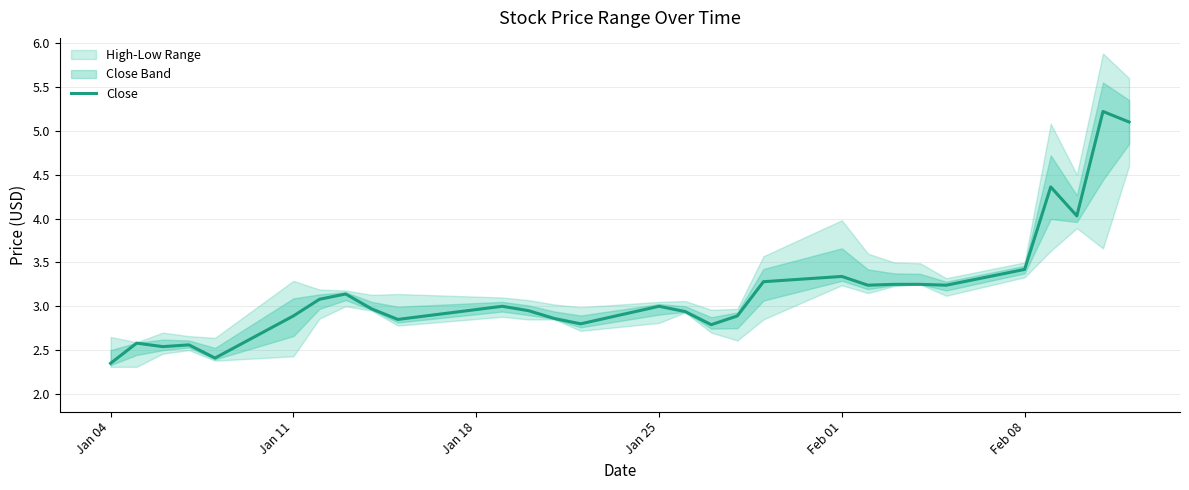

Reading left to right, what are all the values shown in this chart?

2.3	2.6	2.5	2.6	2.4	2.9	3.1	3.1	3.0	2.8	3.0	3.0	2.9	2.8	3.0	2.9	2.8	2.9	3.3	3.3	3.2	3.2	3.2	3.2	3.4	4.4	4.0	5.2	5.1